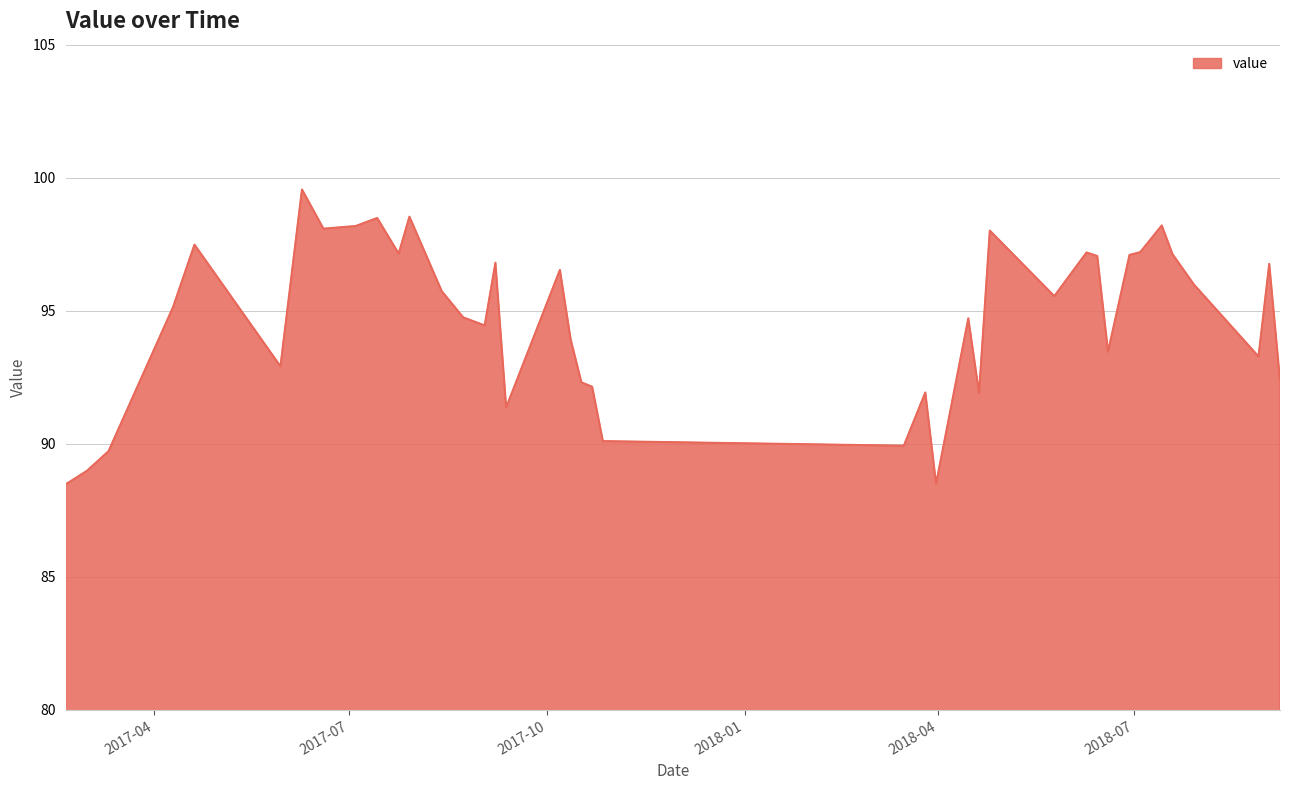

What is the maximum value shown in the chart?

99.6